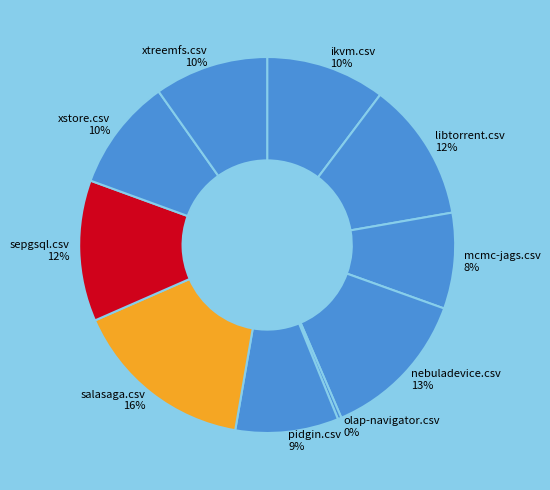

To the nearest percent, what is the difference between the pidgin.csv and xstore.csv slice percentages?

1%